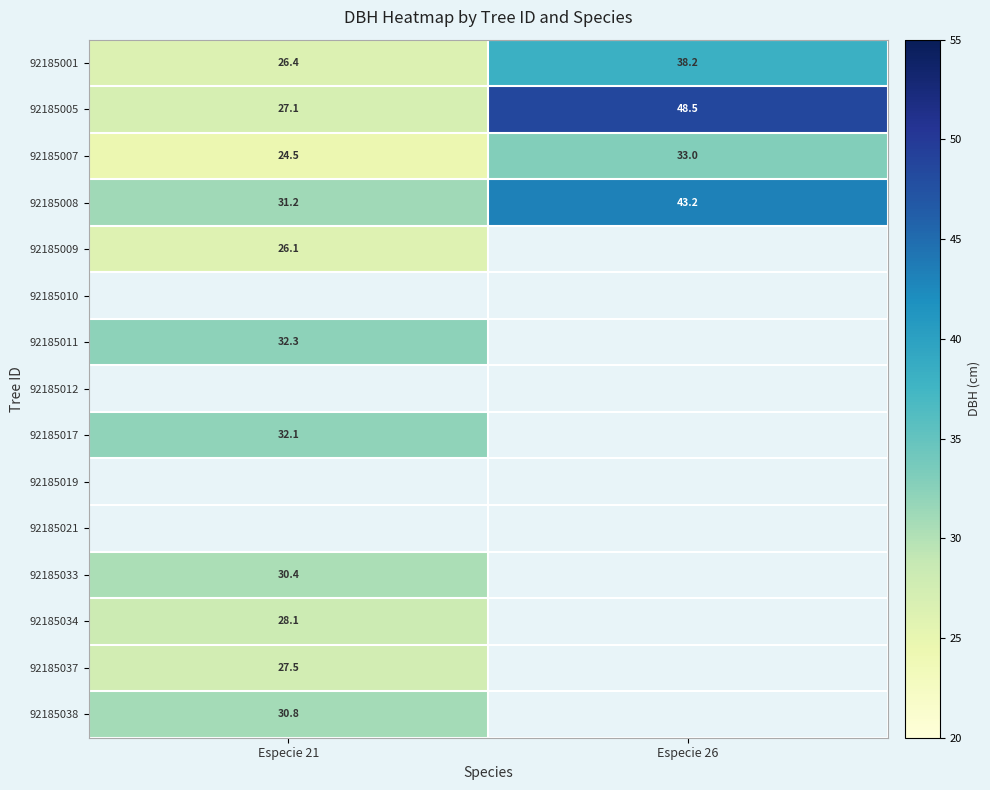

What is the sum of all 92185007 values?

57.5